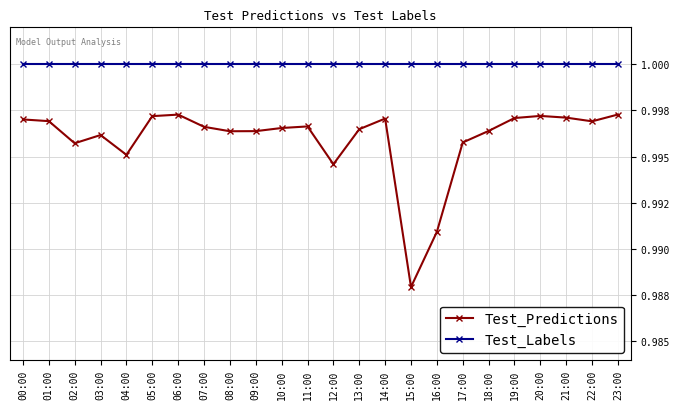

Which series has the widest spread of values?

Test_Predictions